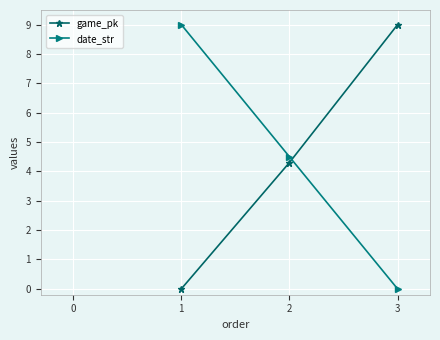

Rank the series at 1 from lowest to highest value.

game_pk, date_str